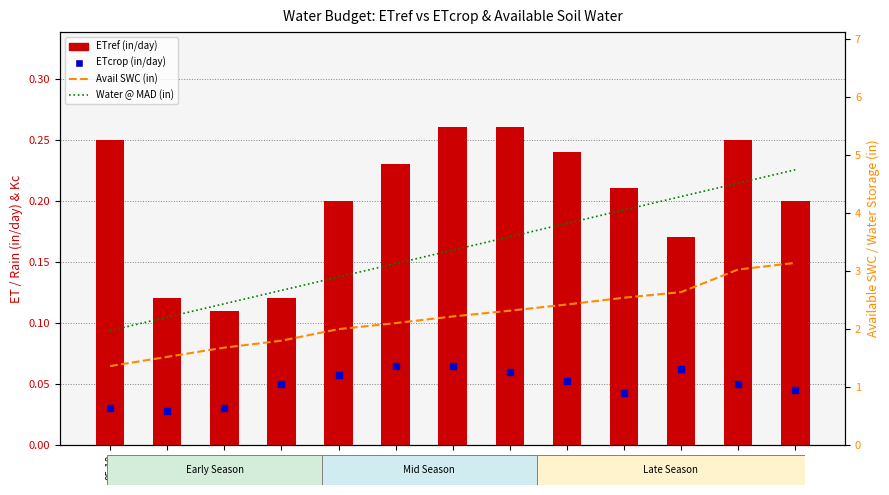

Which series reaches the maximum Y coordinate?

Water @ MAD (in)